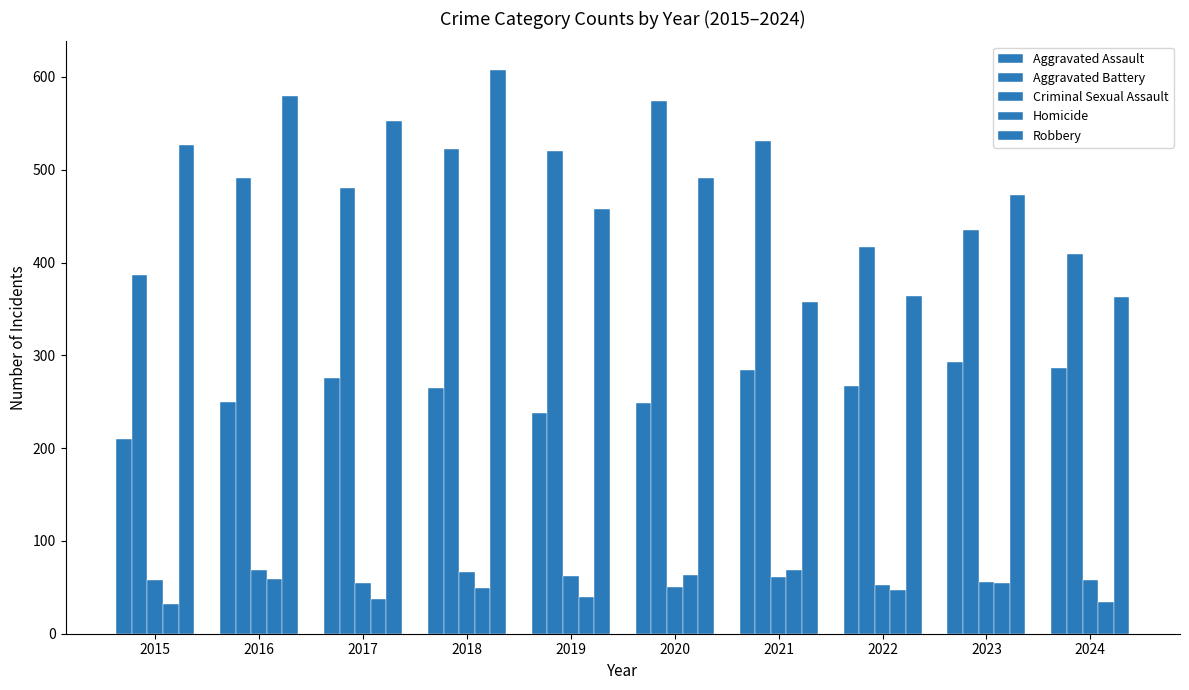

Which category has the highest value in the Robbery series?

2018